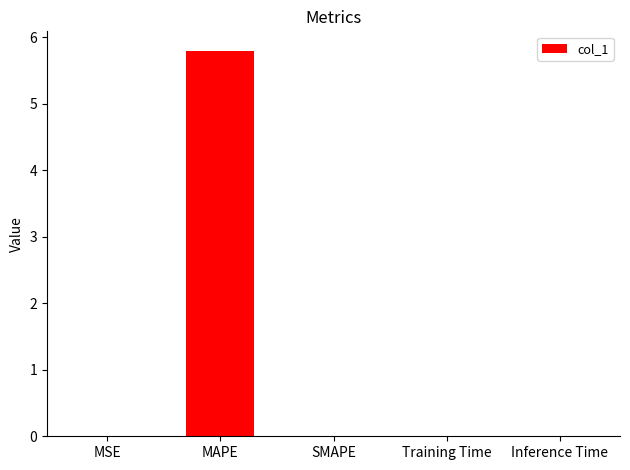

Is it true that the value at MSE is 0.0?

True